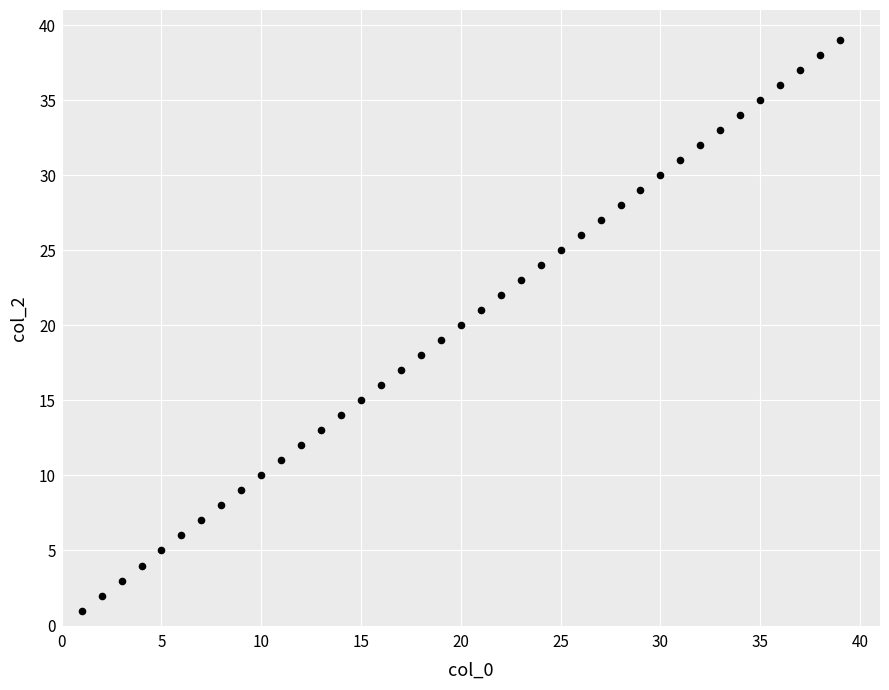

What is the range of Y values (max minus min)?

38